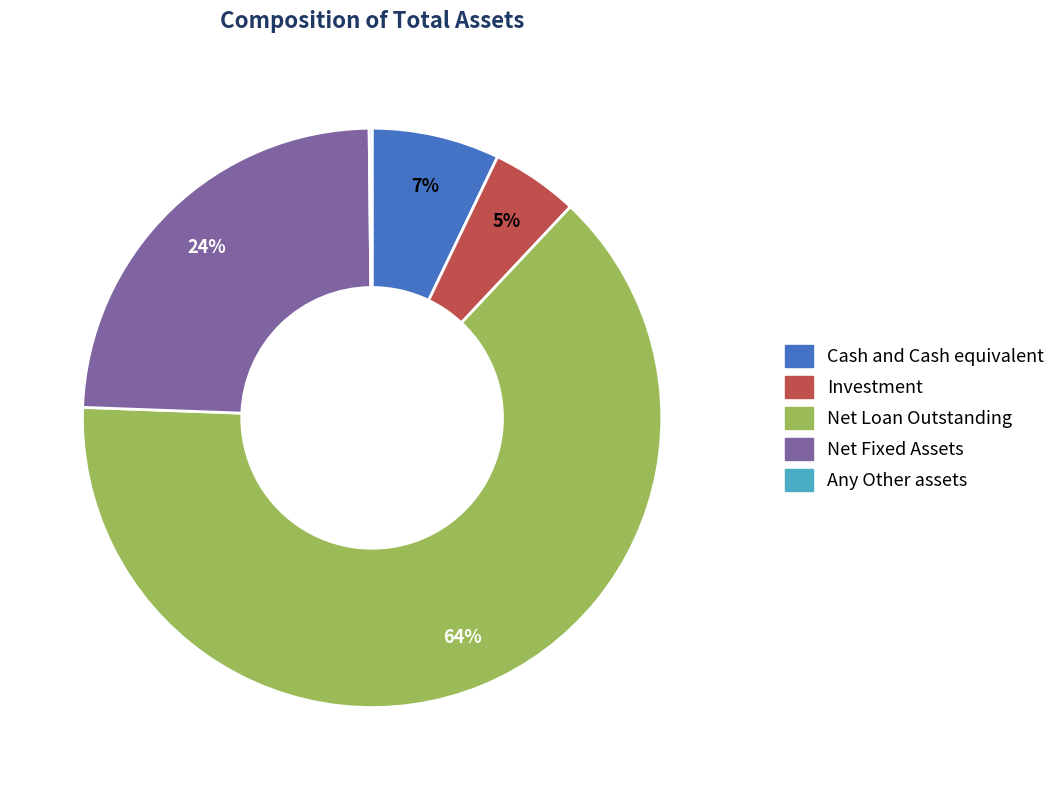

To the nearest percent, what portion does Net Loan Outstanding represent?

64%